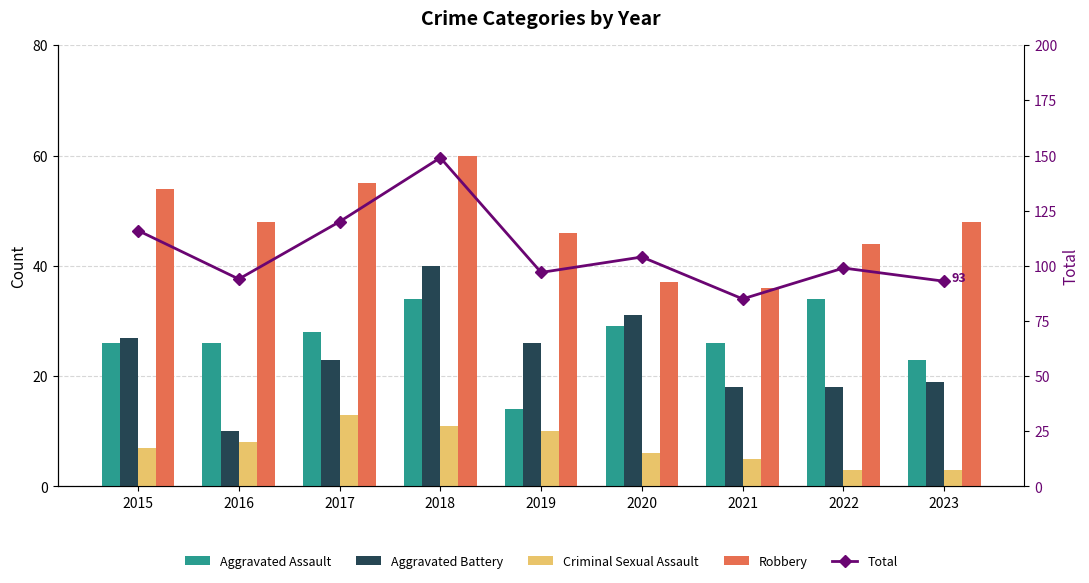

What are all the series names shown in the legend?

Aggravated Assault, Aggravated Battery, Criminal Sexual Assault, Robbery, Total